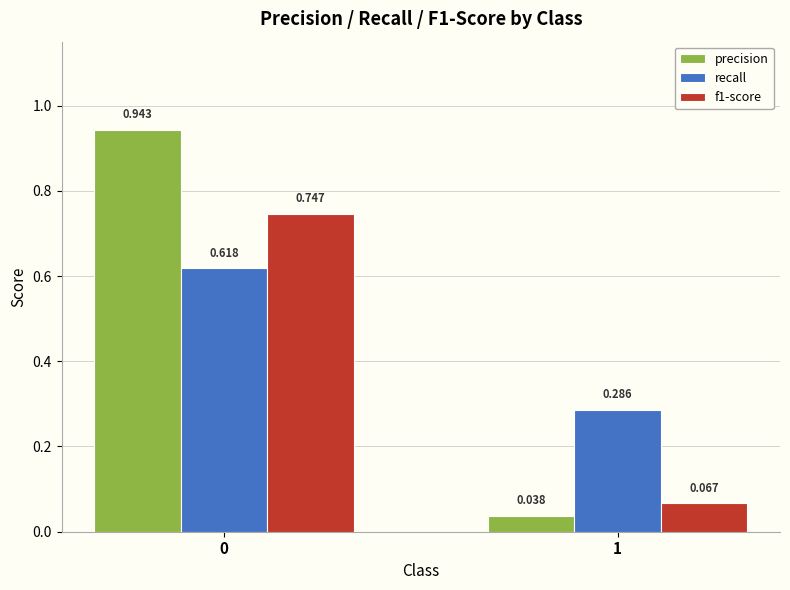

How many bars are there in total?

6